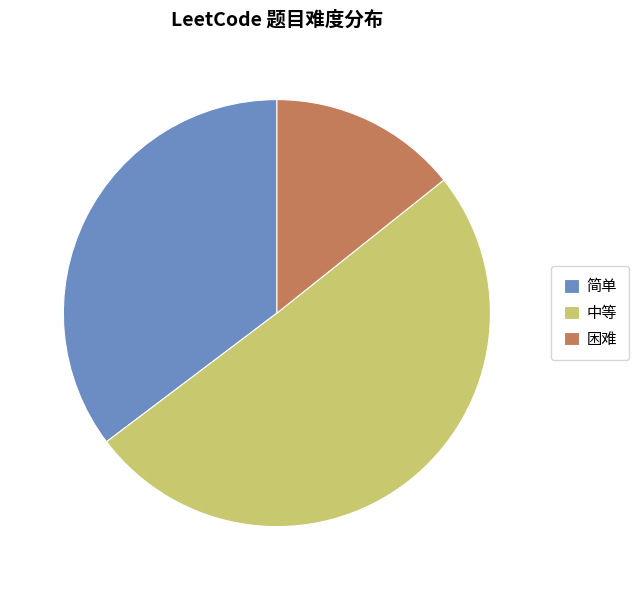

Which category has the smallest portion of the pie?

困难